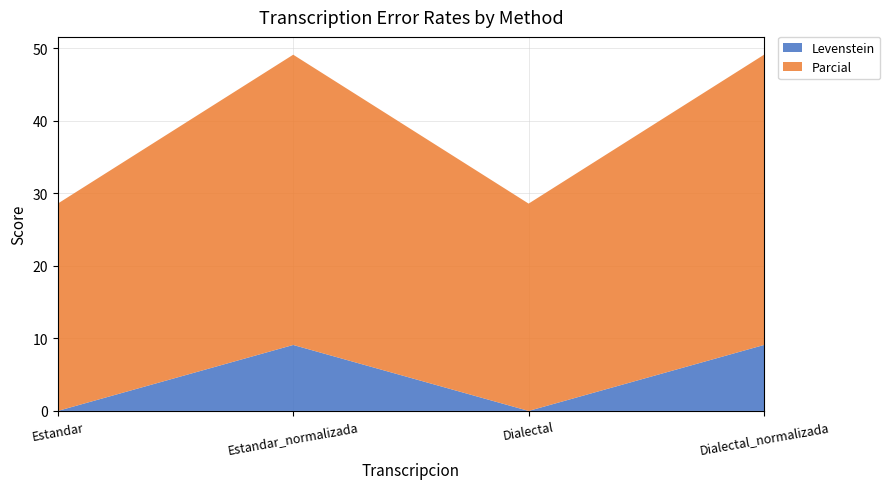

Reading left to right, transcribe all the data shown in this chart.

Levenstein: 0.0	9.1	0.0	9.1
Parcial: 28.6	40.0	28.6	40.0